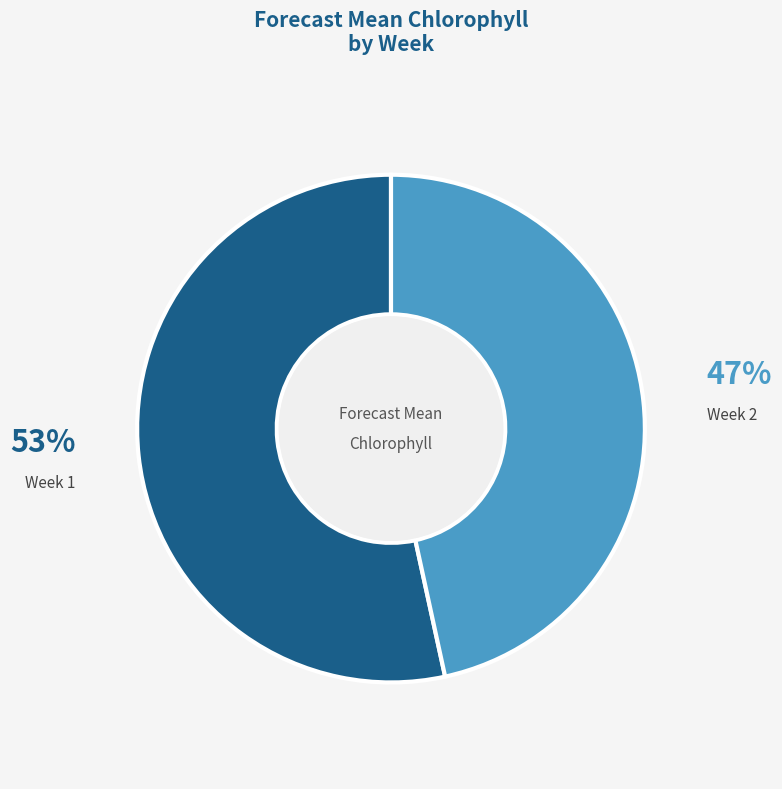

To the nearest percent, what is the average slice percentage?

50%